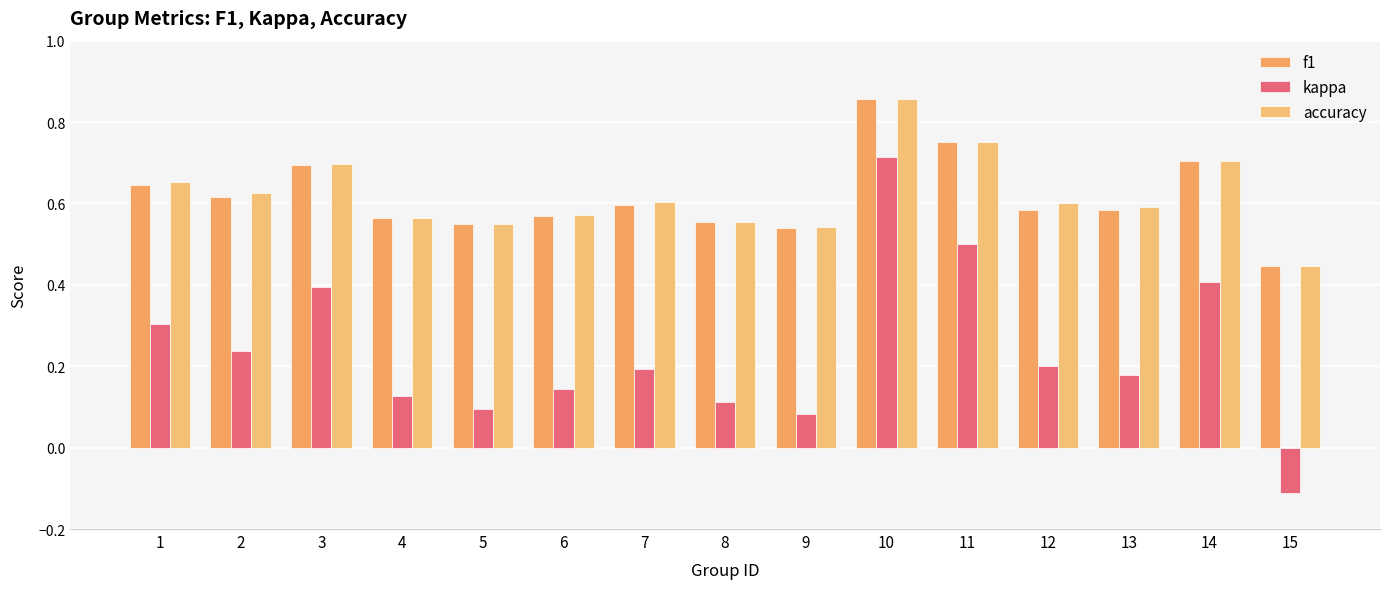

Which series has the largest range (max minus min)?

kappa